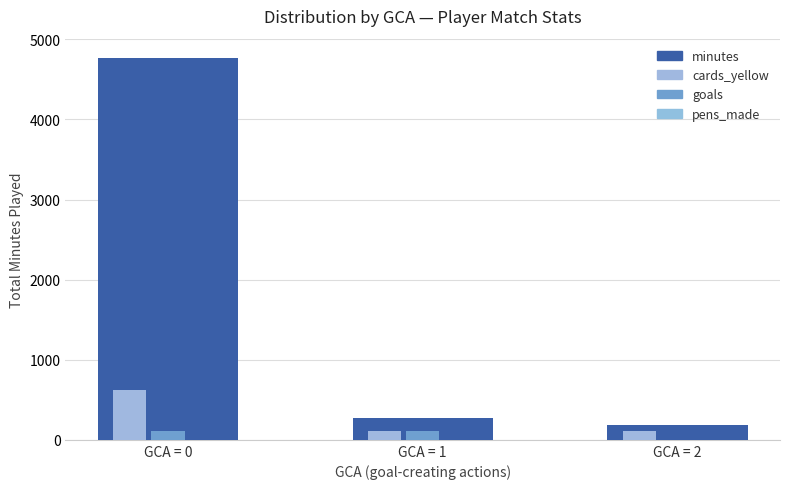

At how many categories does at least one series exceed 2329?

1